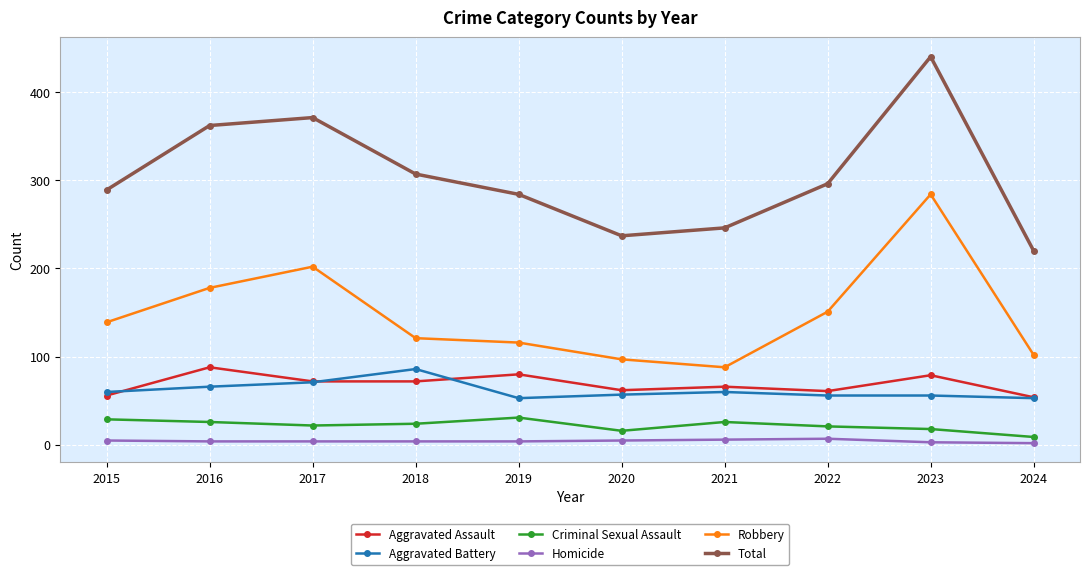

Which category has the highest value in the Aggravated Assault series?

2016